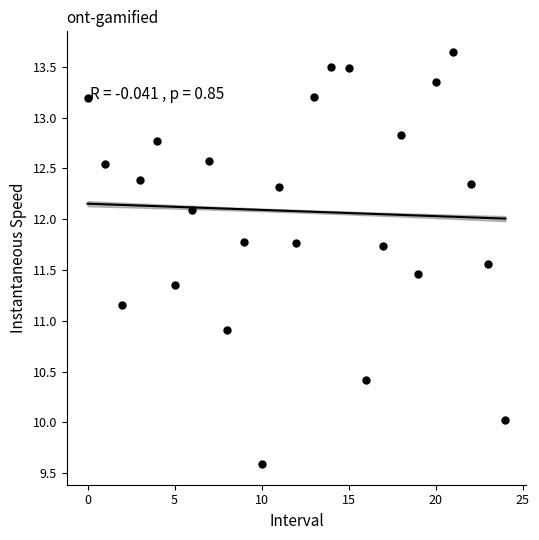

What Y value in the scatter plot is closest to 11?

10.9